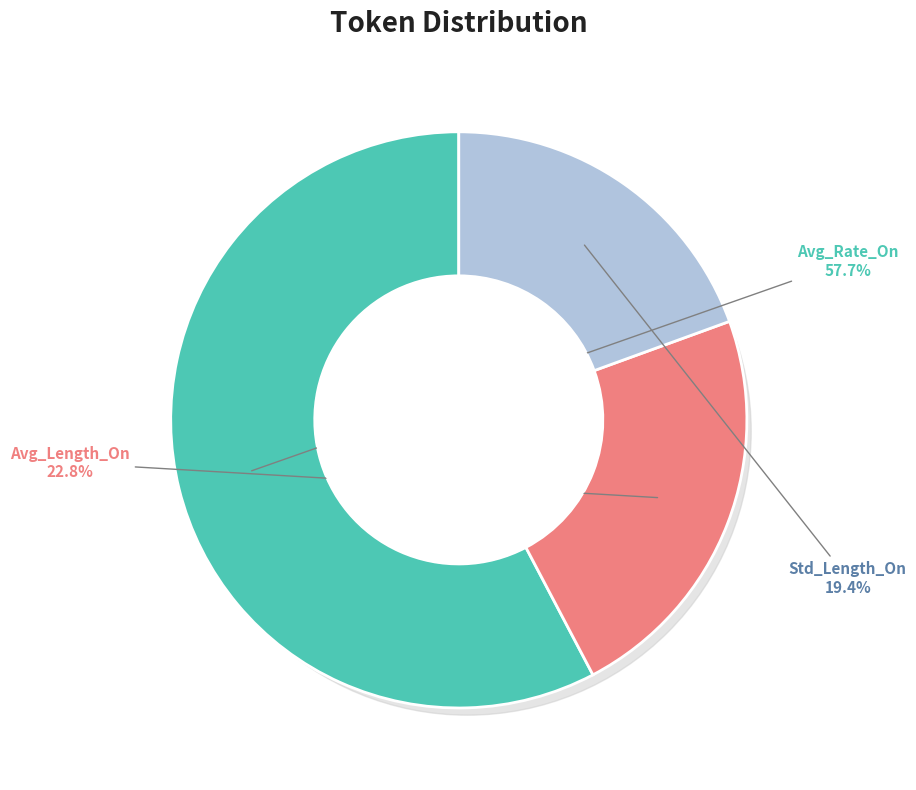

Does Std_Length_On represent more than half of the total?

No